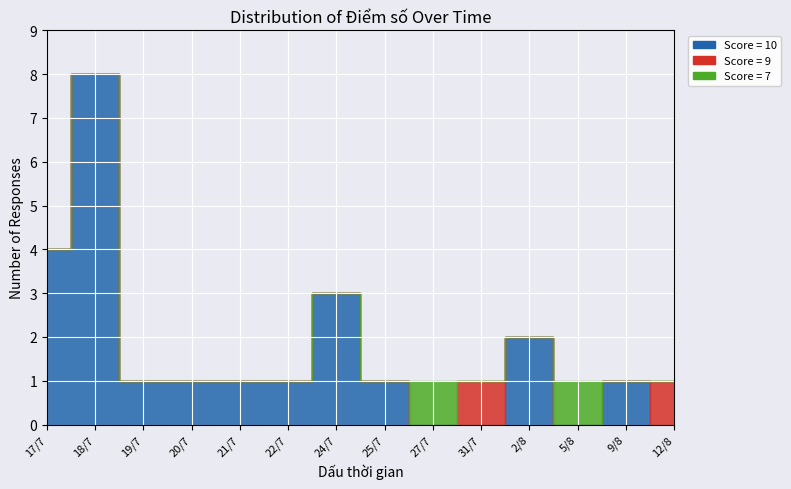

Reading left to right, transcribe all the data shown in this chart.

Điểm số 10: 1	2	3	4	5	6	7	8	9	10	11	12	13	14	15	16	17	18	19	20	21	22	23	24	25	26	27	28
Điểm số: 10	10	10	10	10	10	10	10	10	10	10	10	10	10	10	10	10	10	10	10	7	9	10	10	7	10	9	10